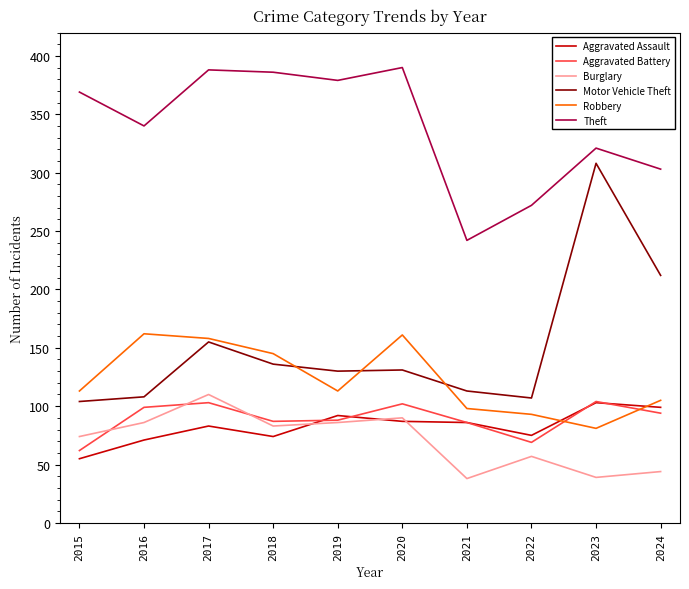

At which label does Burglary first exceed 83?

2016